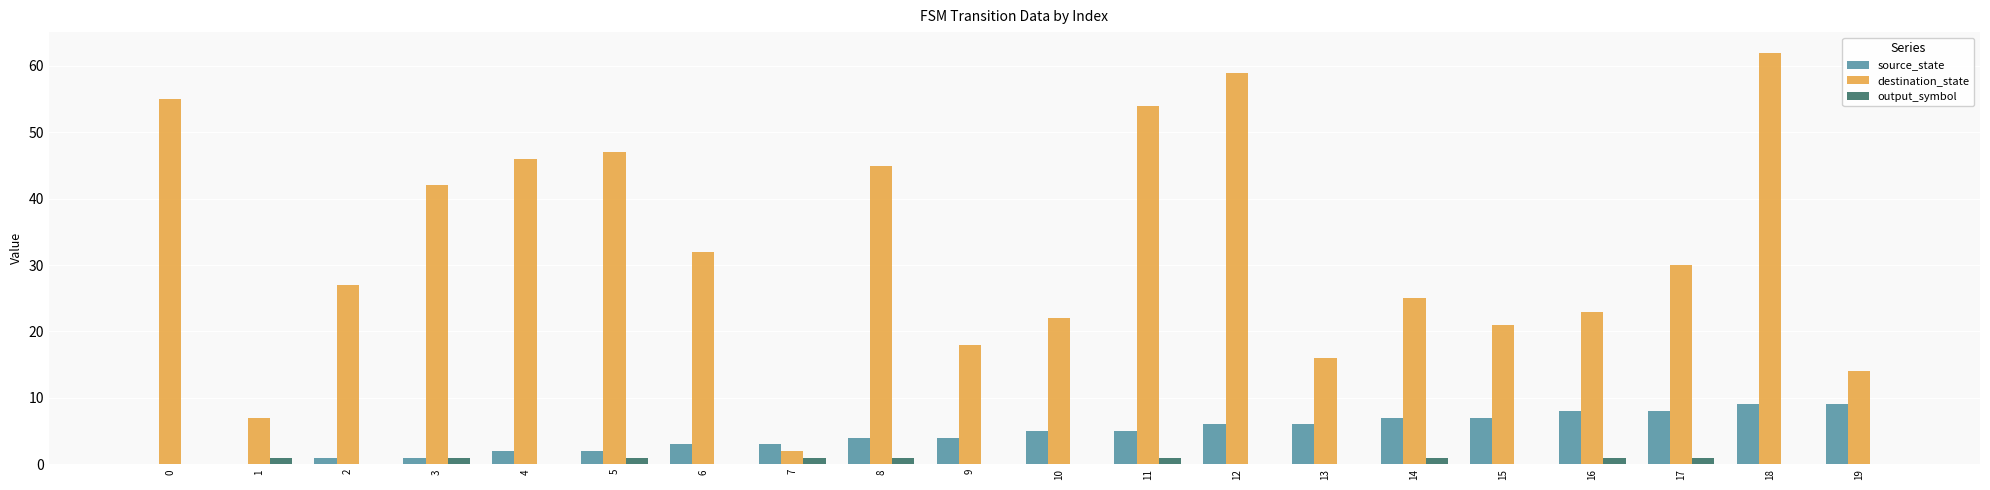

Which series has the largest total across all categories?

destination_state